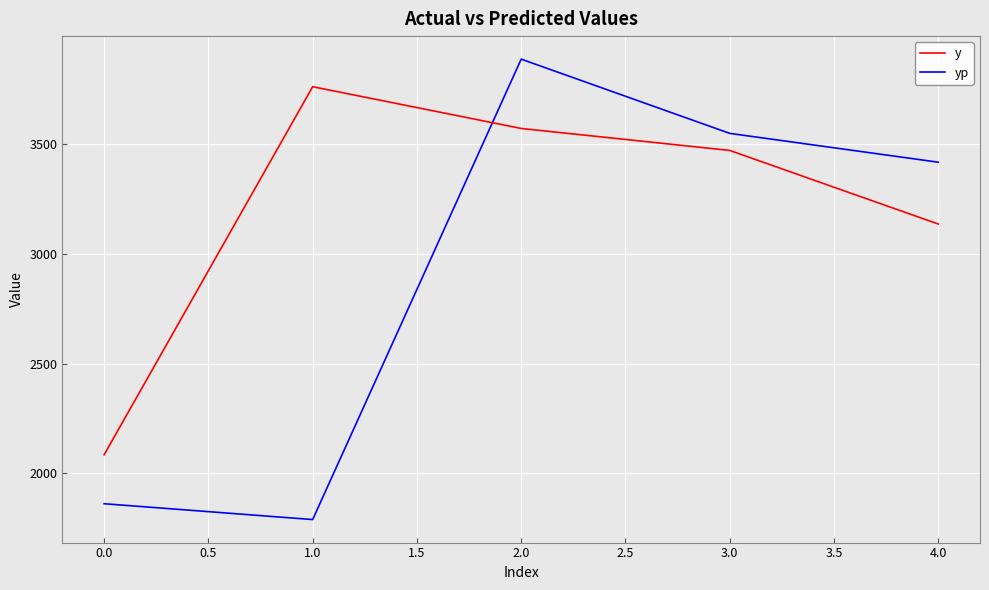

Read the y value at 0.0.

2085.0